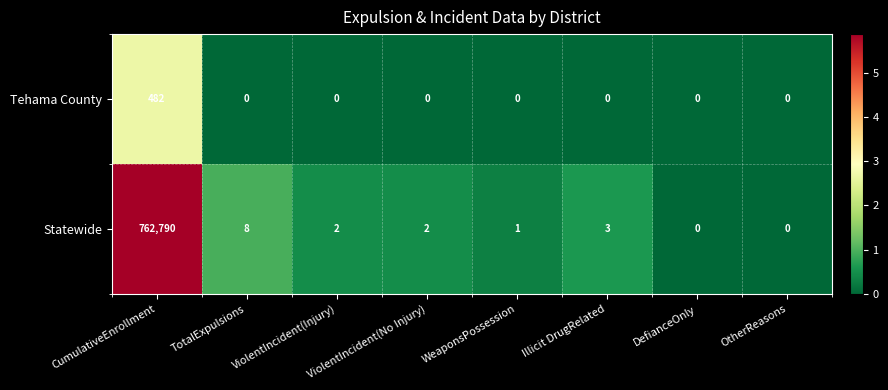

The Tehama County series shows -289 at Illicit DrugRelated. True or false?

False